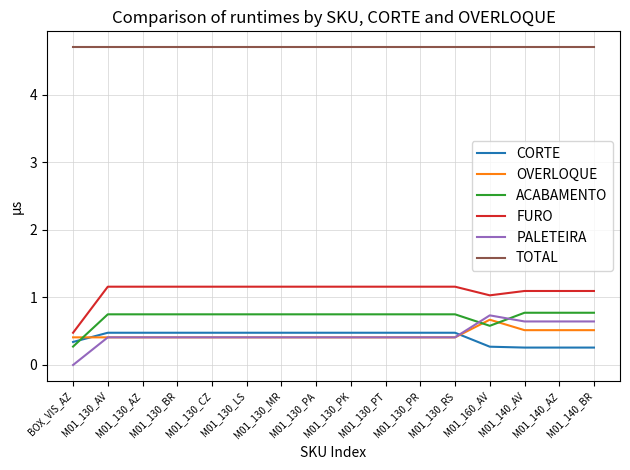

What is the sum of the TOTAL values at BOX_VIS_AZ and M01_130_MR?

9.4